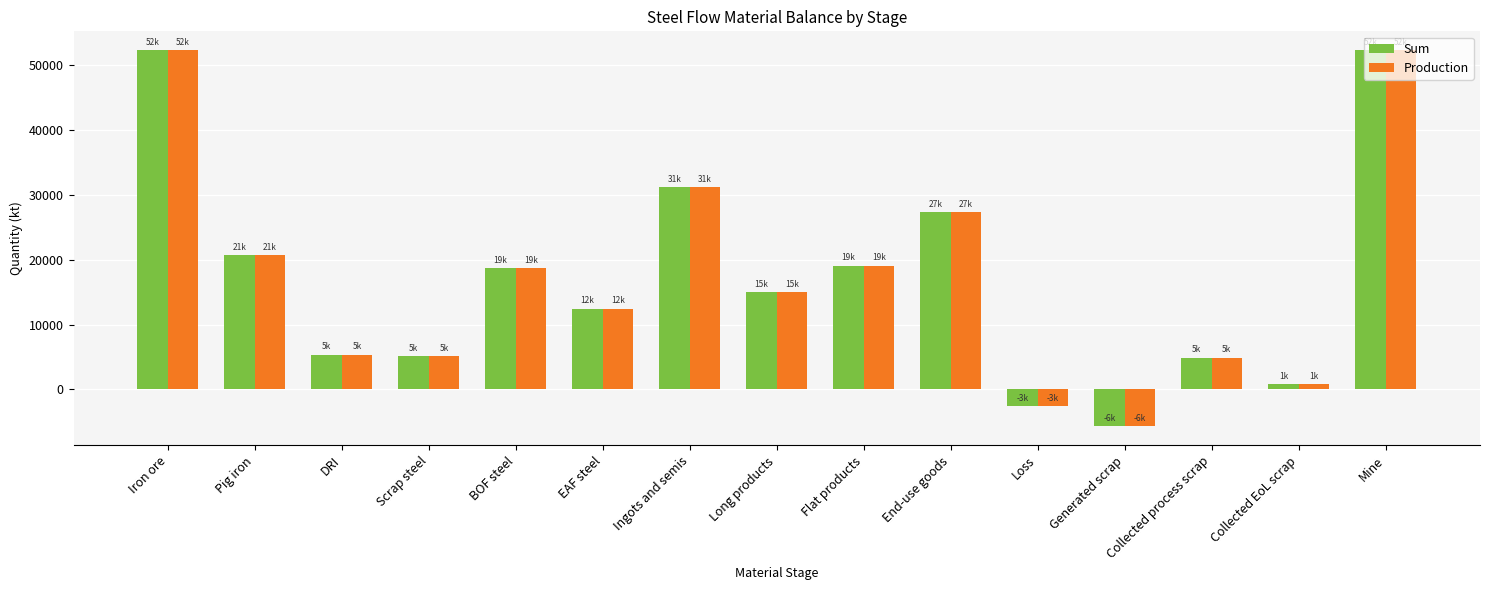

Is the value of Sum at Collected EoL scrap greater than the value of Production at Mine?

No